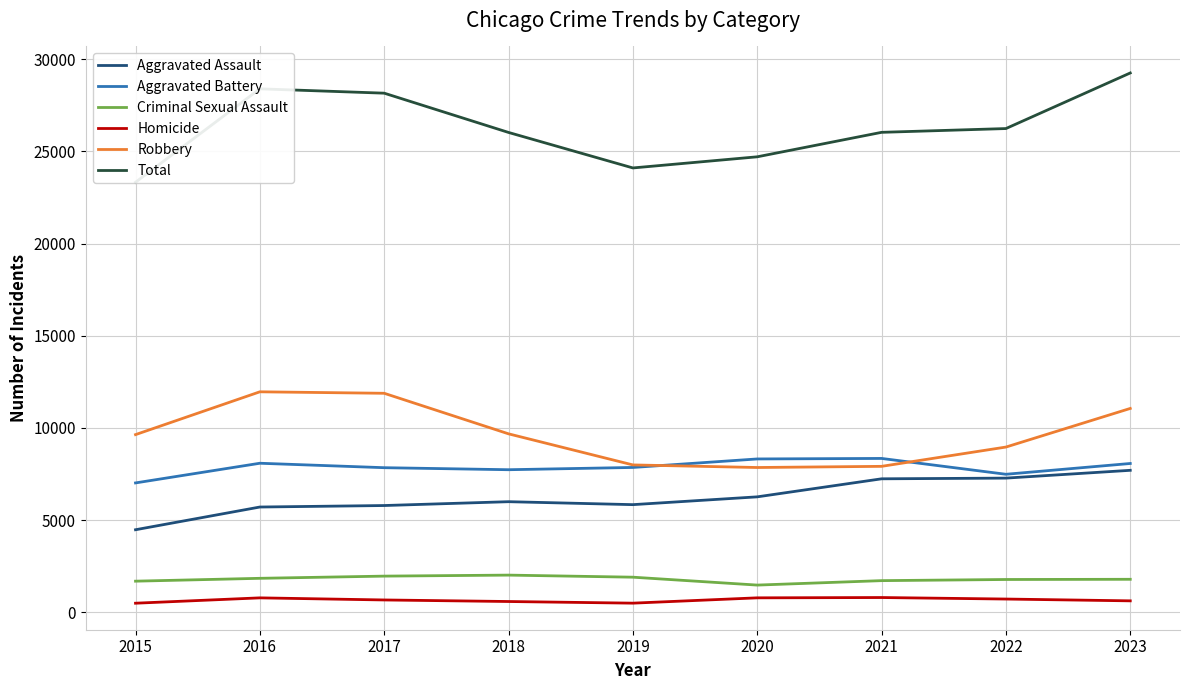

The Total series shows 41581 at 2021. True or false?

False